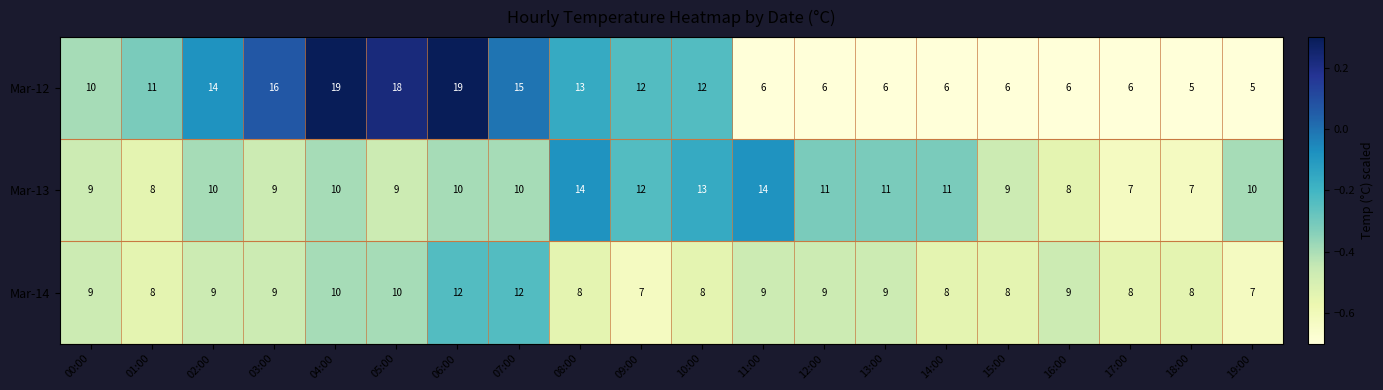

Between 17:00 and 19:00, which series saw the biggest shift?

Mar-13